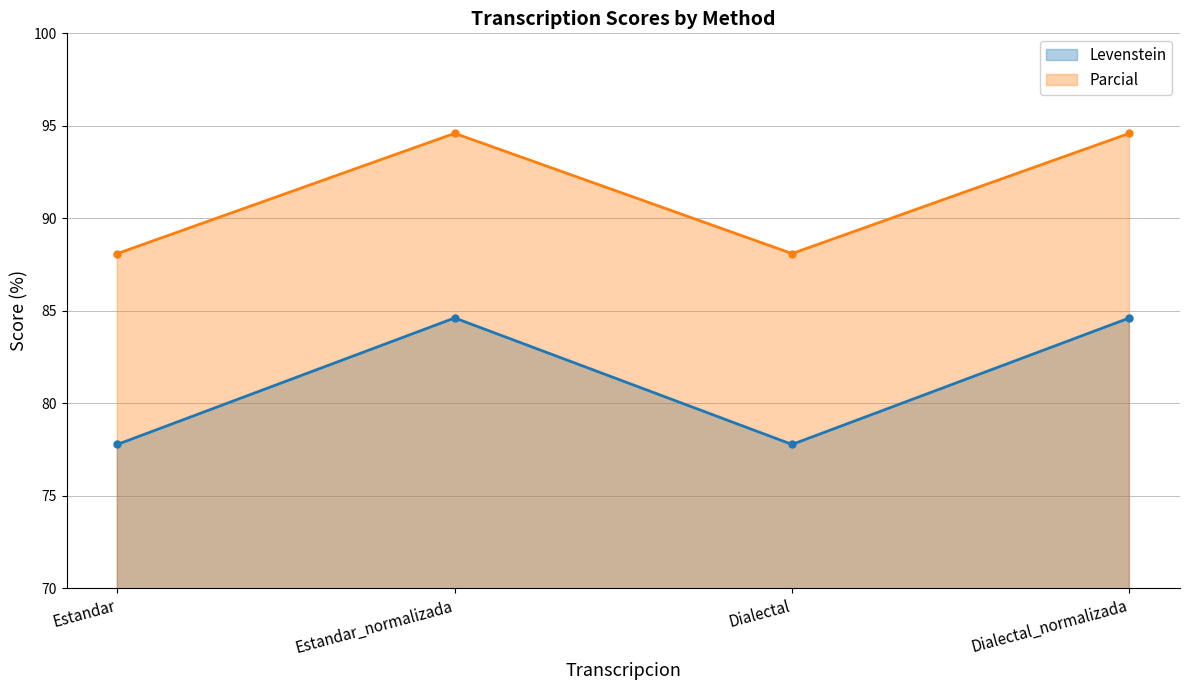

At which label does Parcial reach its peak?

Estandar_normalizada